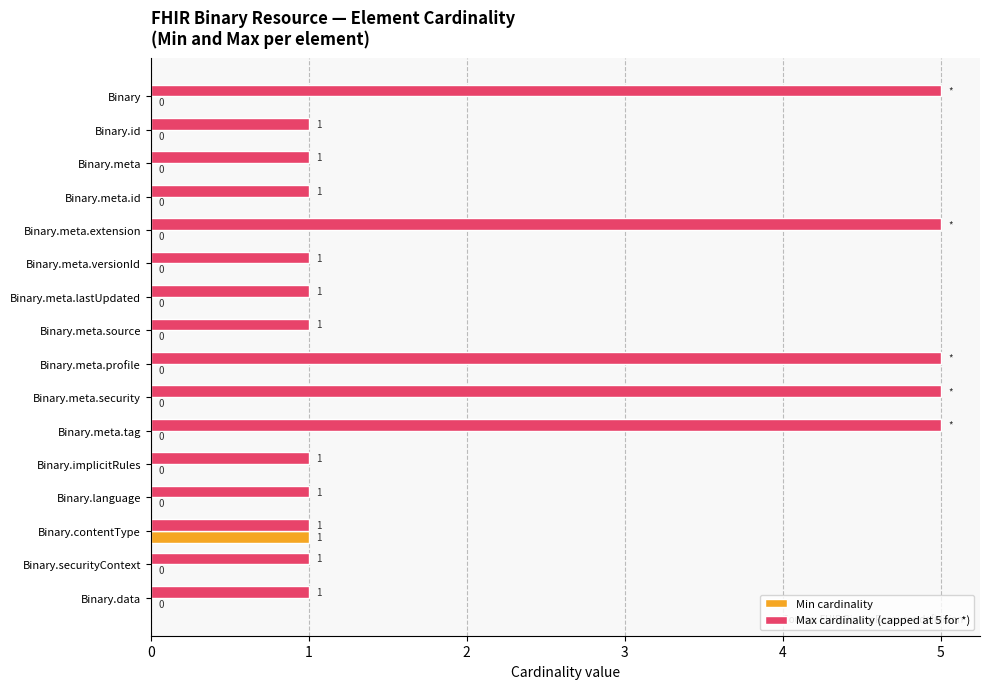

Which series has the largest total across all categories?

Max cardinality (capped at 5 for *)